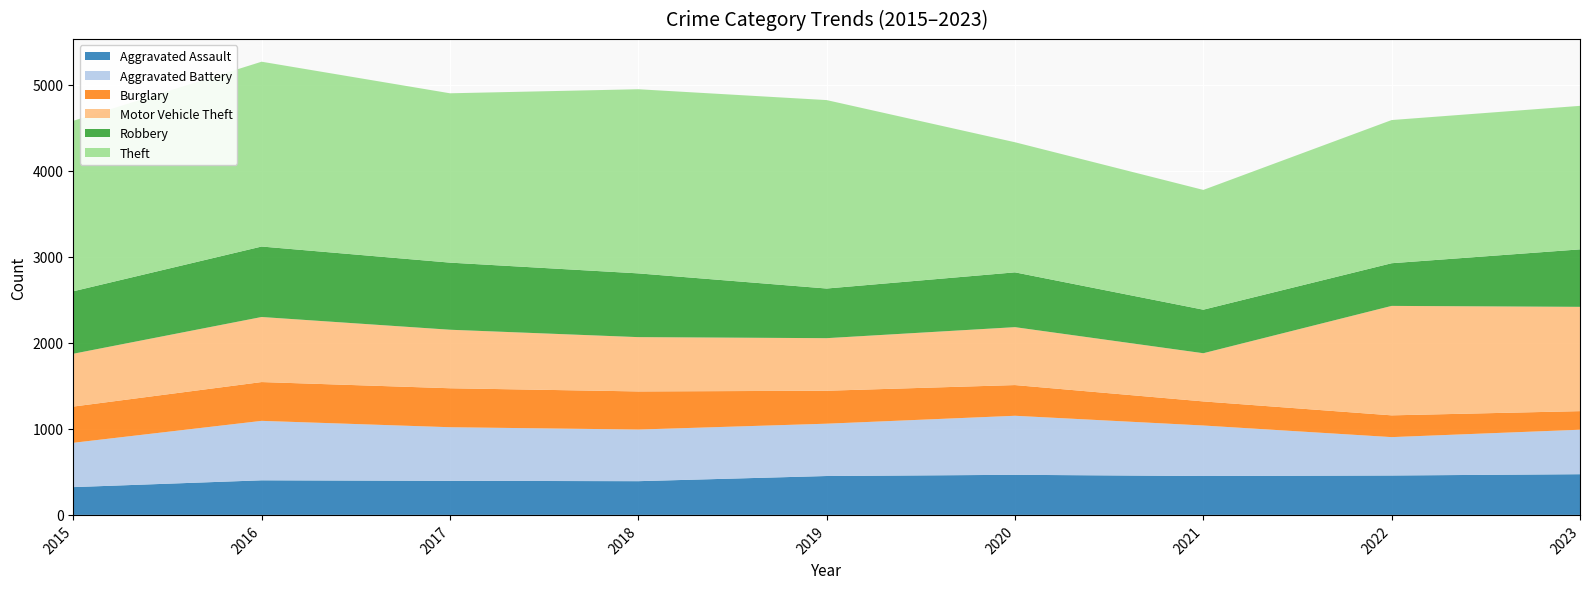

Reading left to right, list all the values displayed in this chart.

Aggravated Assault: 2015=323	2016=402	2017=396	2018=392	2019=452	2020=466	2021=452	2022=458	2023=473
Aggravated Battery: 2015=515	2016=691	2017=623	2018=600	2019=608	2020=686	2021=587	2022=446	2023=517
Burglary: 2015=421	2016=451	2017=453	2018=443	2019=383	2020=357	2021=280	2022=253	2023=216
Motor Vehicle Theft: 2015=614	2016=756	2017=680	2018=631	2019=611	2020=673	2021=560	2022=1272	2023=1212
Robbery: 2015=726	2016=819	2017=780	2018=741	2019=577	2020=637	2021=506	2022=496	2023=668
Theft: 2015=1981	2016=2148	2017=1968	2018=2140	2019=2190	2020=1512	2021=1392	2022=1664	2023=1668